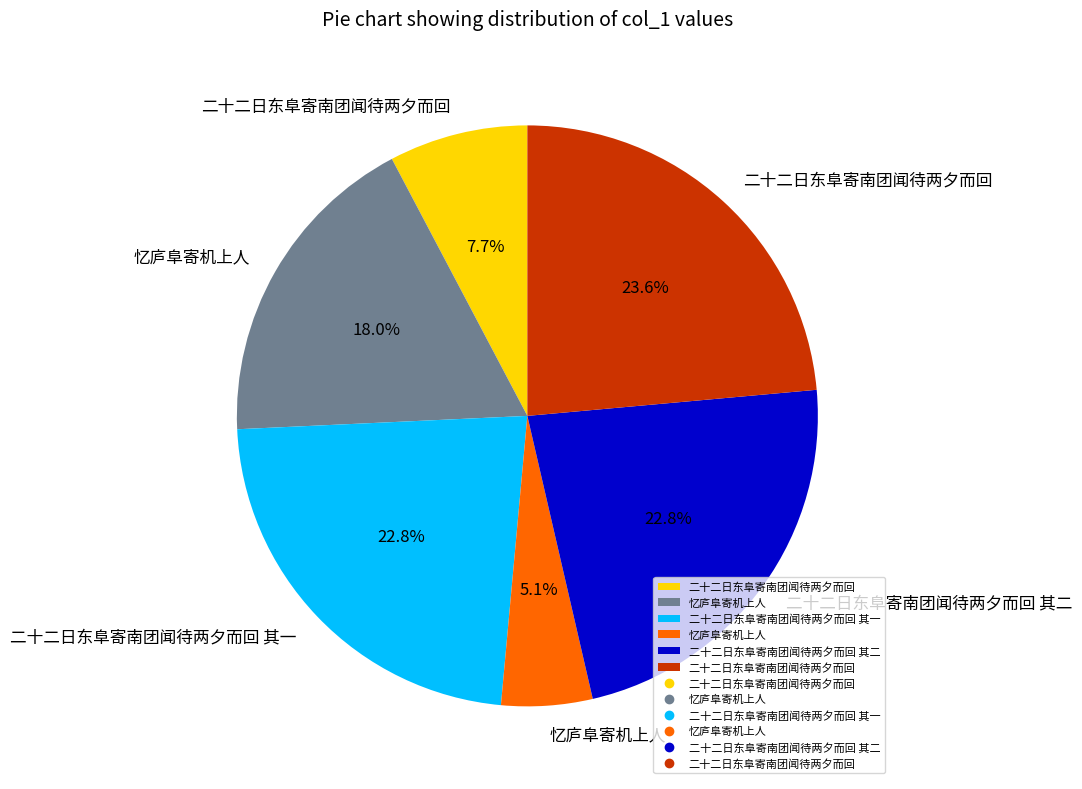

Is there a majority slice in this chart?

No